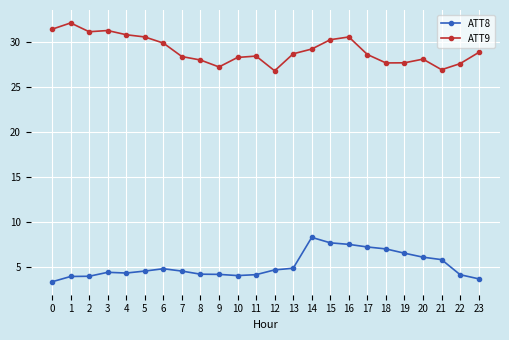

What is the sum of all ATT9 values?

698.7